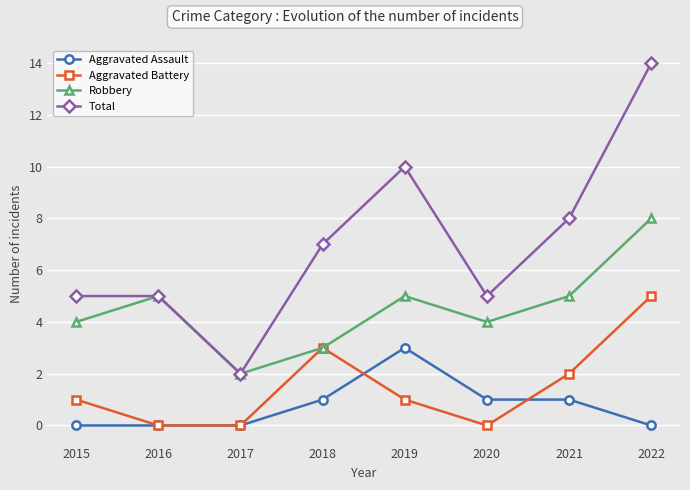

True or false: Aggravated Assault has a value of 0 at 2017.

True